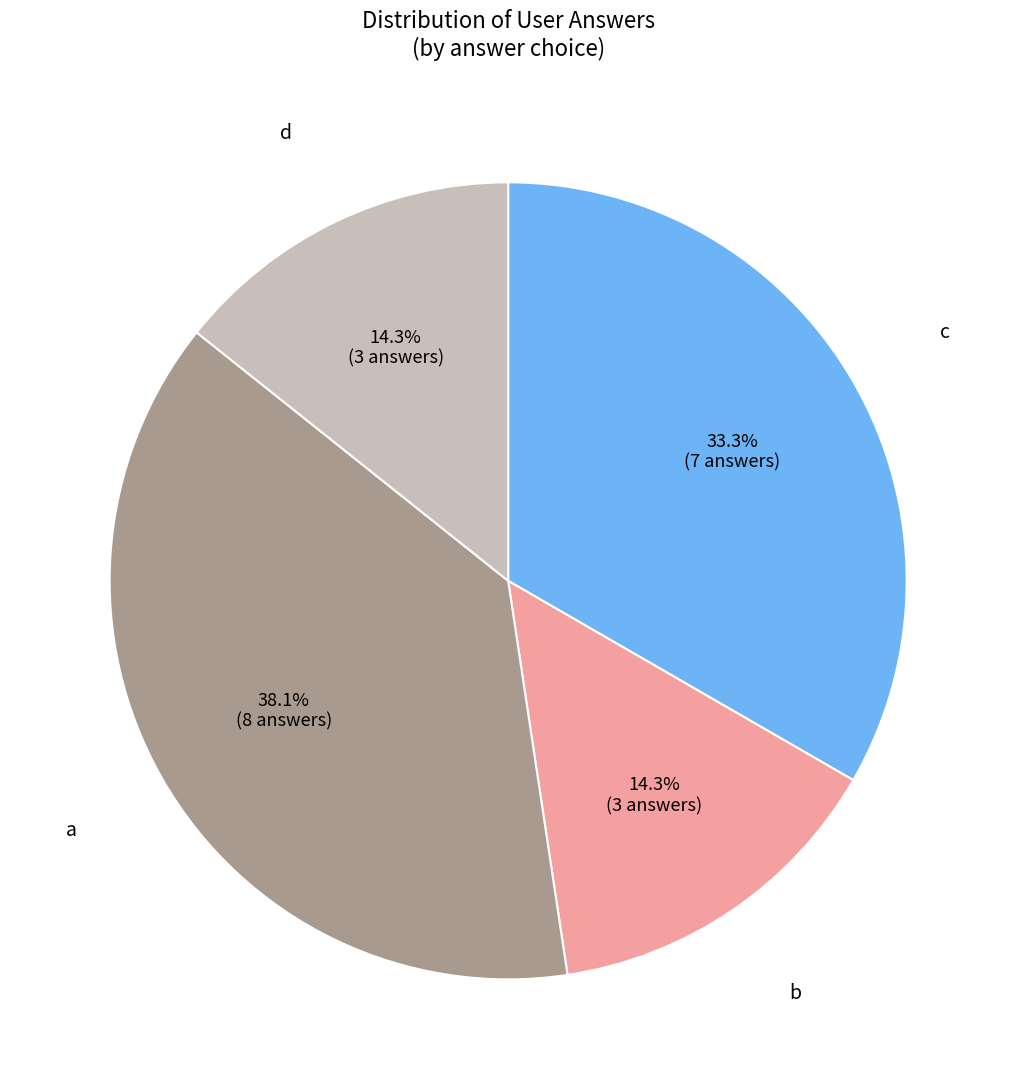

Count the number of slices in the pie.

4